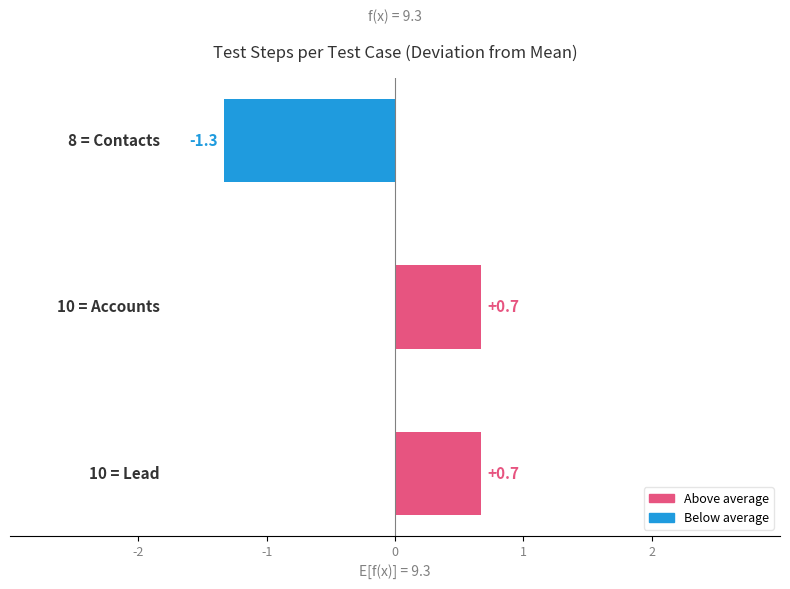

What is the smallest value displayed?

-1.3